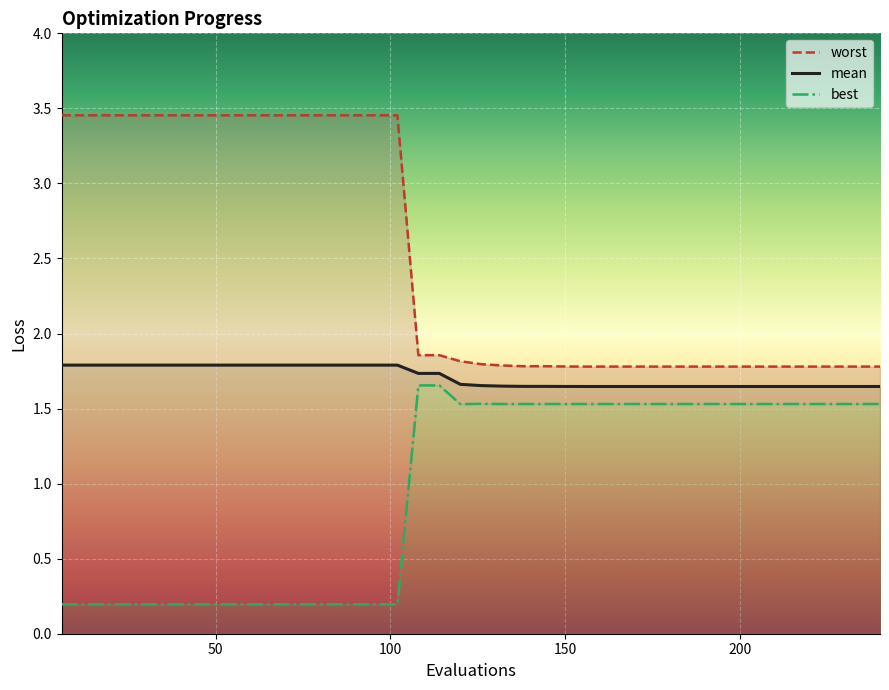

What are all the series names shown in the legend?

worst, mean, best